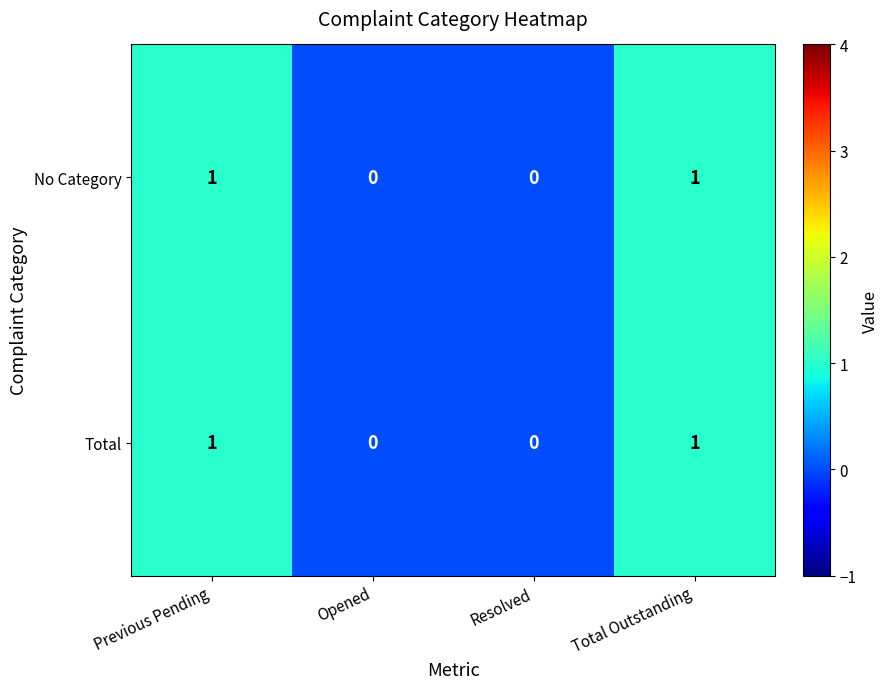

Count the No Category values in the range 0 to 1.

4